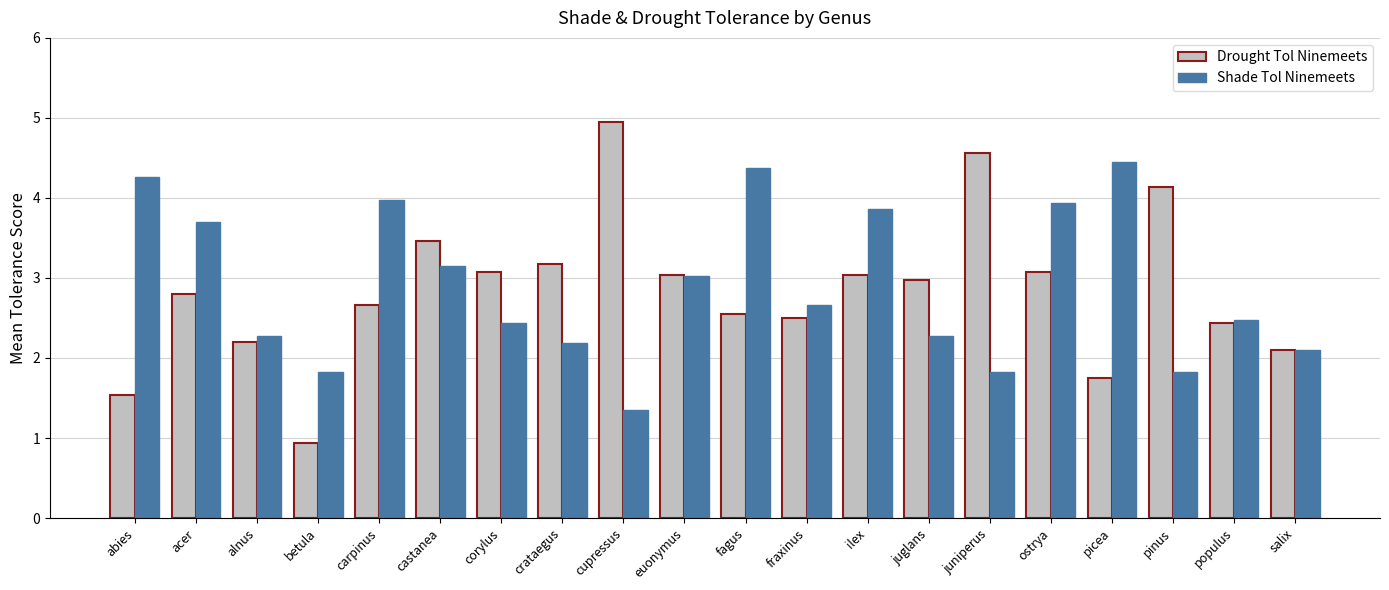

Rank the series by their maximum value, from highest to lowest.

Drought Tol Ninemeets, Shade Tol Ninemeets